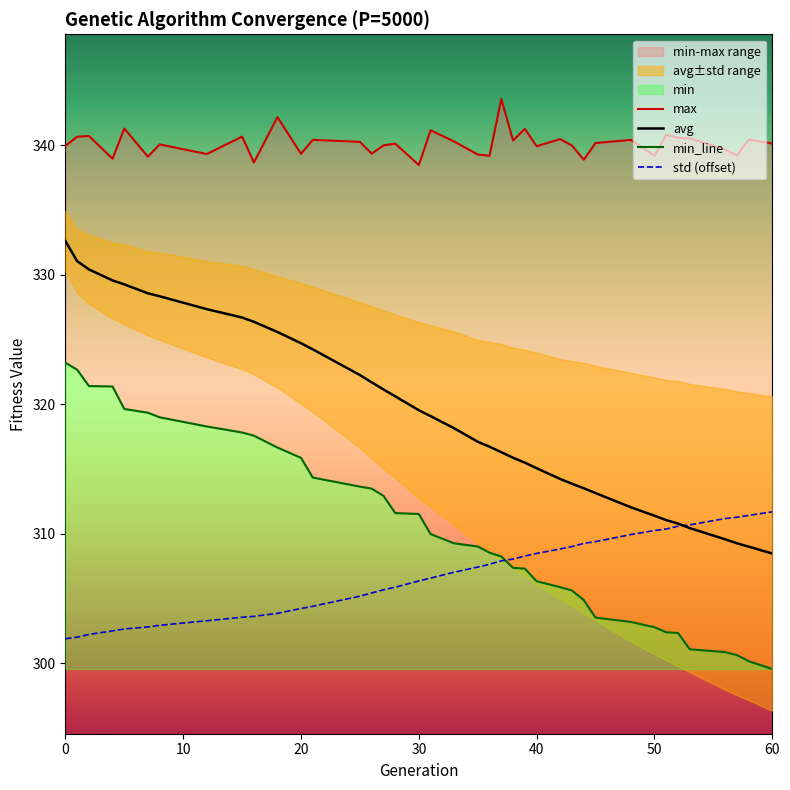

Reading left to right, what are all the values shown in this chart?

max: 339.9	340.7	340.7	339.0	341.3	339.1	340.1	339.3	340.7	338.7	342.2	339.3	340.4	340.3	339.3	340.0	340.1	338.5	341.2	340.3	339.3	339.2	343.6	340.4	341.3	339.9	340.5	340.0	338.9	340.2	340.4	339.2	340.8	340.6	340.5	339.7	339.2	340.4	340.1
avg: 332.6	331.0	330.4	329.6	329.2	328.6	328.3	327.3	326.7	326.4	325.6	324.7	324.2	322.2	321.7	321.1	320.6	319.5	319.1	318.1	317.1	316.7	316.3	315.9	315.5	315.1	314.2	313.9	313.5	313.1	312.0	311.4	311.0	310.8	310.4	309.6	309.3	309.0	308.5
min_line: 323.2	322.7	321.4	321.4	319.6	319.3	319.0	318.3	317.8	317.6	316.6	315.9	314.3	313.6	313.5	312.9	311.6	311.5	310.0	309.2	309.0	308.5	308.2	307.4	307.3	306.3	305.9	305.6	304.9	303.5	303.2	302.8	302.4	302.3	301.1	300.8	300.6	300.1	299.5
std (offset): 301.9	302.0	302.2	302.5	302.6	302.8	302.9	303.3	303.5	303.6	303.8	304.2	304.4	305.2	305.4	305.7	305.9	306.3	306.6	307.0	307.4	307.6	307.9	308.0	308.3	308.5	308.8	309.0	309.2	309.4	309.9	310.2	310.4	310.6	310.7	311.2	311.3	311.4	311.7